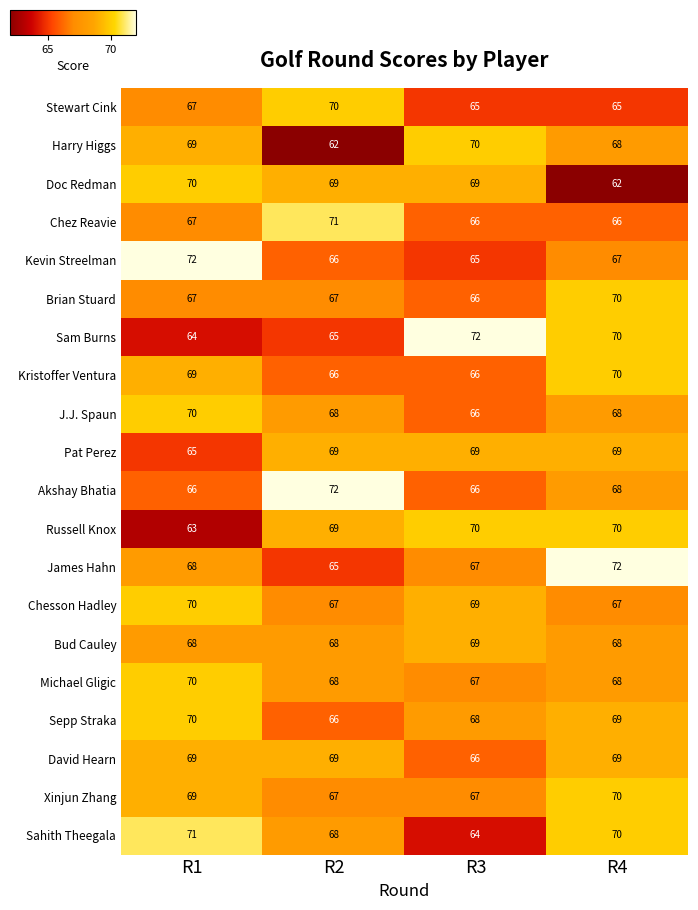

Read the Russell Knox value at R4.

70